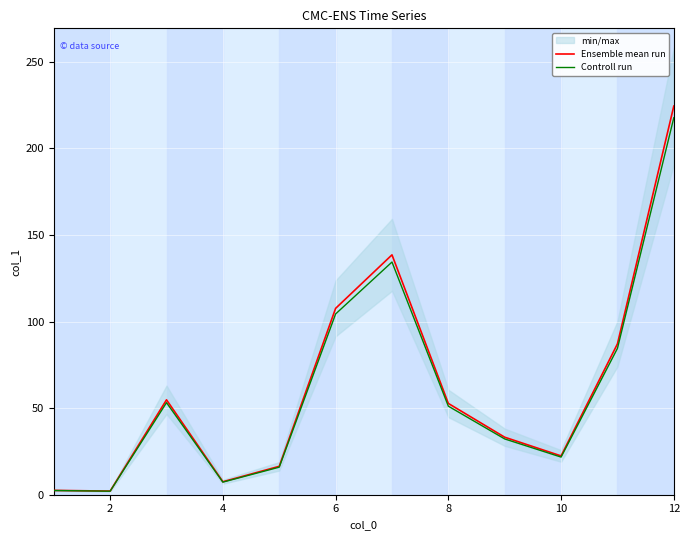

Reading left to right, list all the values displayed in this chart.

Ensemble mean run: 2.5	2.1	54.8	7.5	16.4	107.6	138.5	52.7	33.2	22.4	87.1	224.4
Controll run: 2.4	2.0	53.2	7.3	15.9	104.4	134.3	51.1	32.2	21.7	84.5	217.7